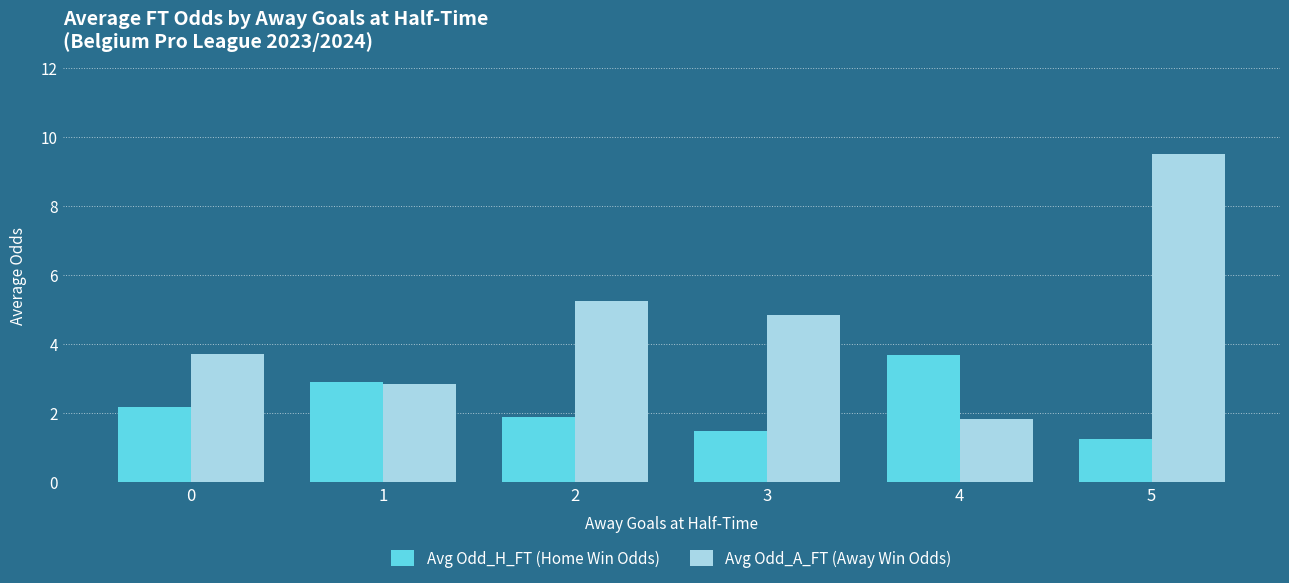

What is the value of the Avg Odd_A_FT (Away Win Odds) bar at the 1st from the left?

3.7